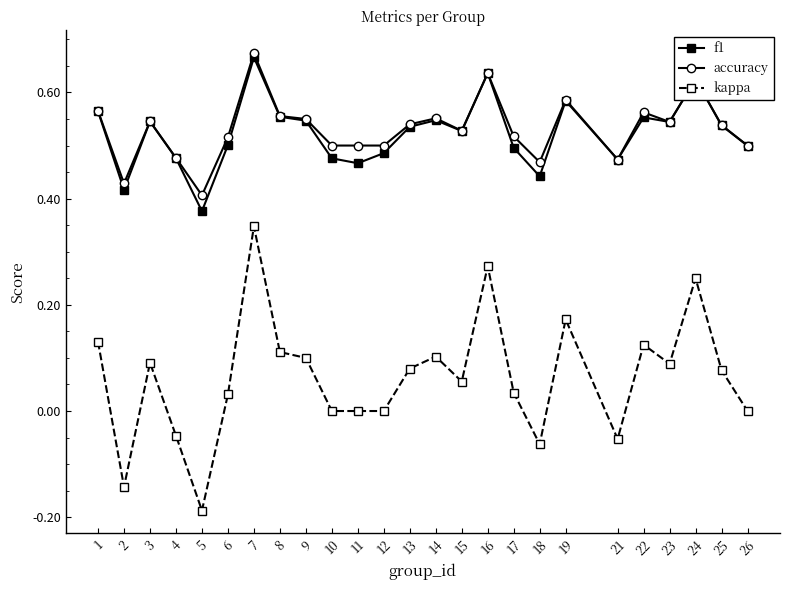

The accuracy series shows 0.5 at 17. True or false?

True